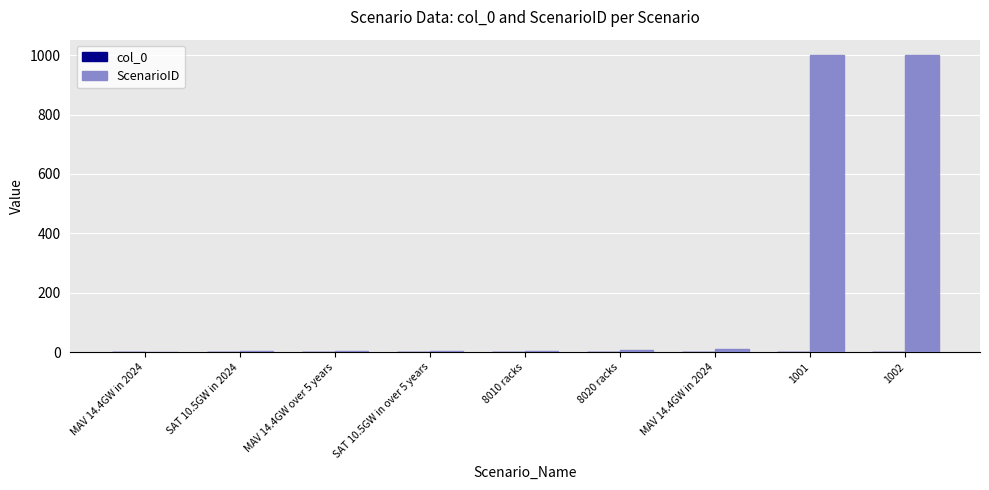

What is the spread (max minus min) of values at MAV 14.4GW over 5 years?

3